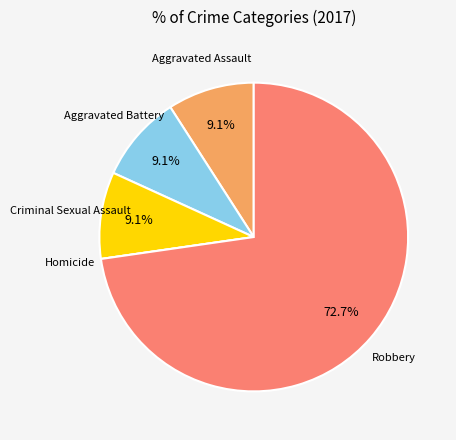

Which slice is the largest?

Robbery